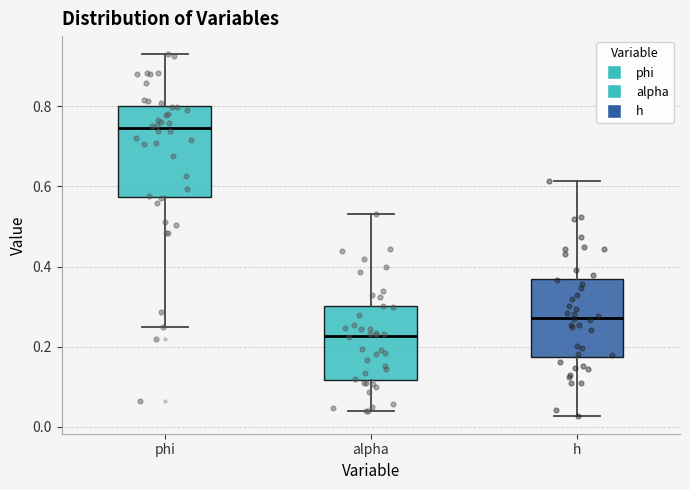

Which box has the lowest median line?

alpha